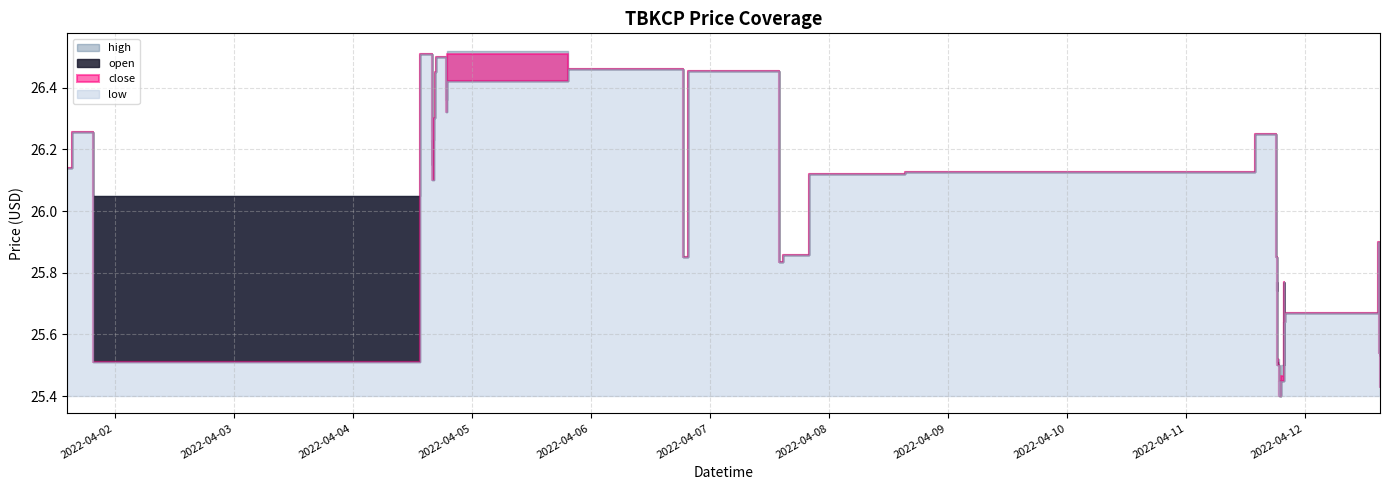

What are all the series names shown in the legend?

high, open, close, low